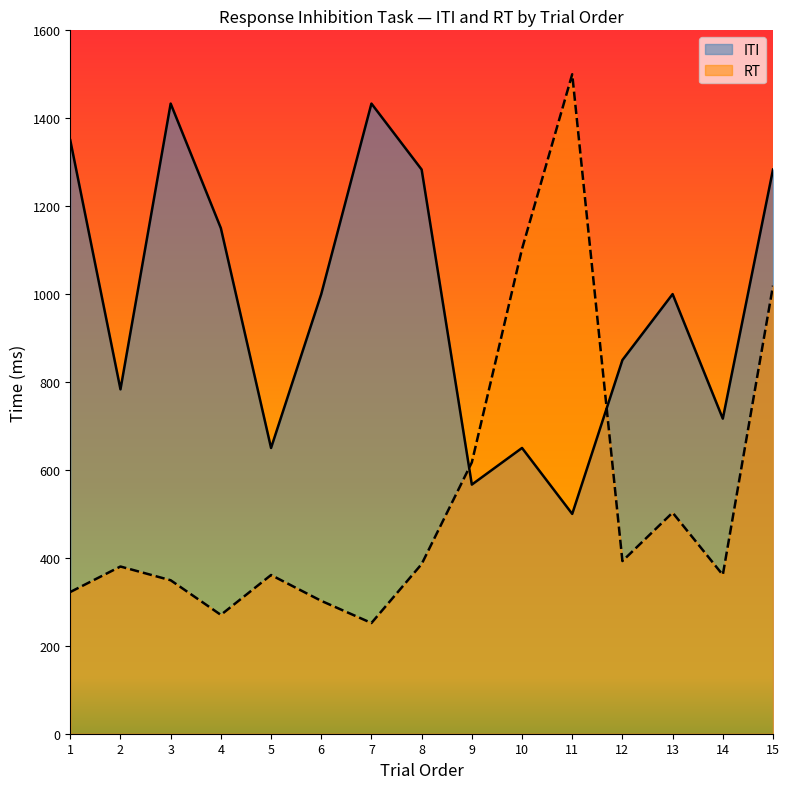

Rank the series by their maximum value, from lowest to highest.

ITI, RT